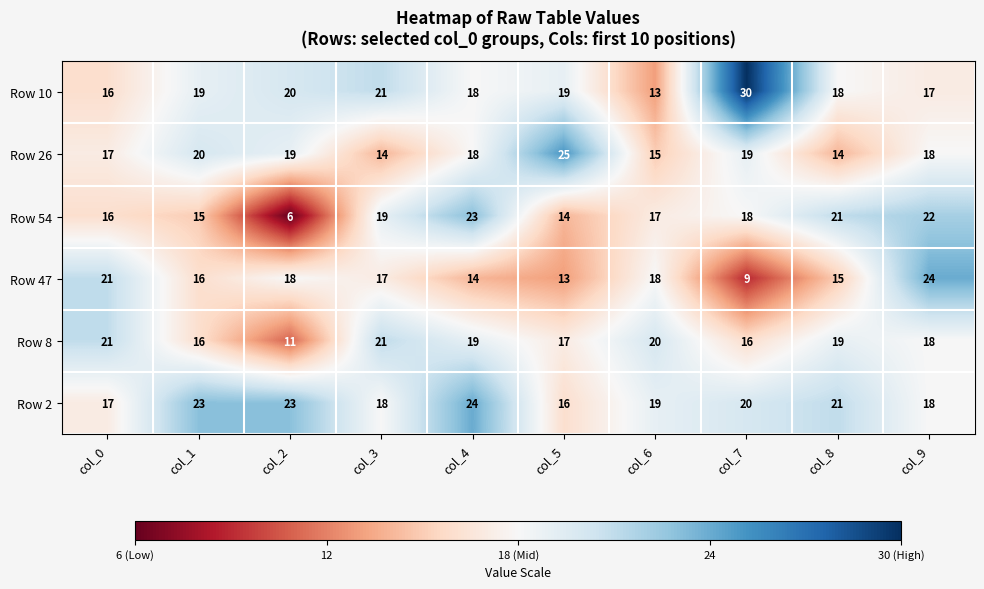

What is the approximate value of Row 10 at col_7, to the nearest 10?

30